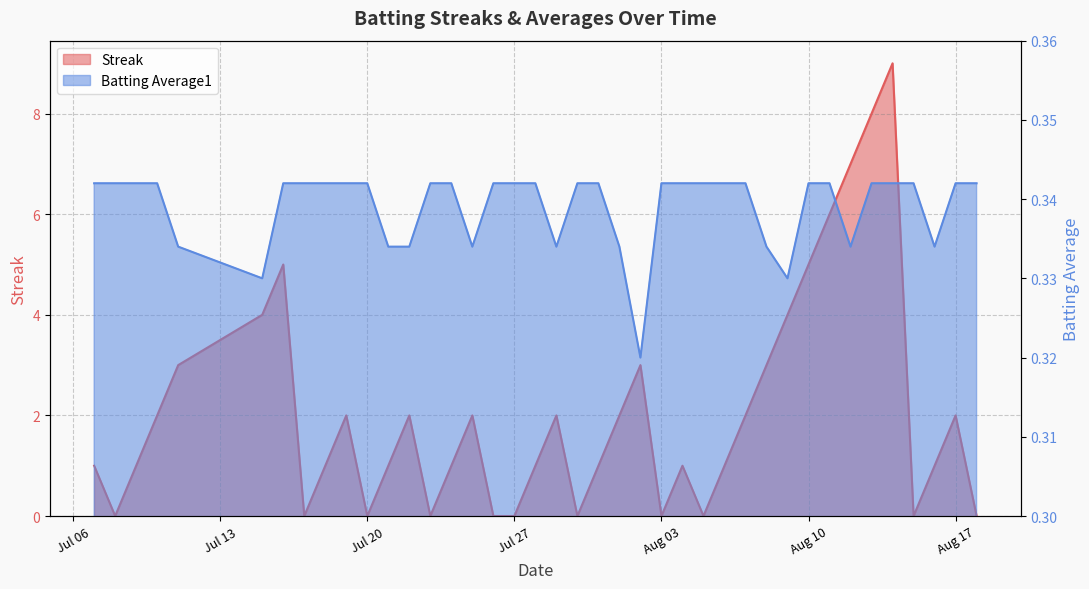

What is the spread (max minus min) of values at 2010-07-11?

2.7